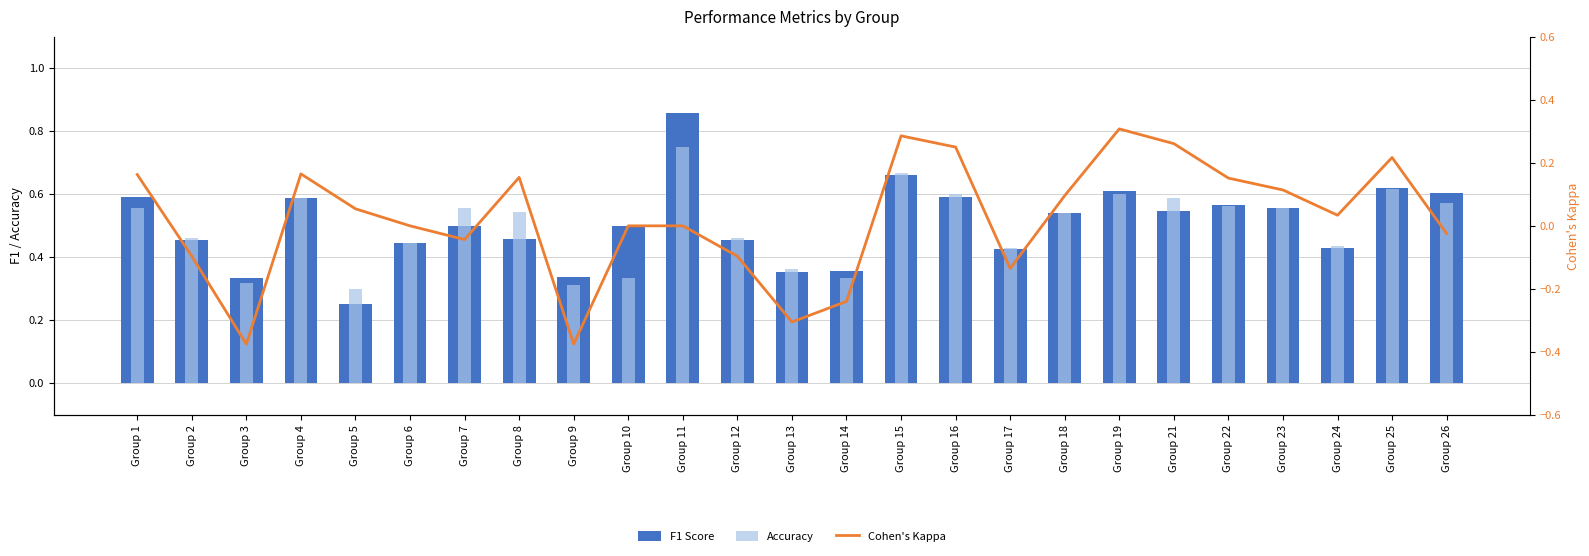

Which series has the largest range (max minus min)?

Cohen's Kappa